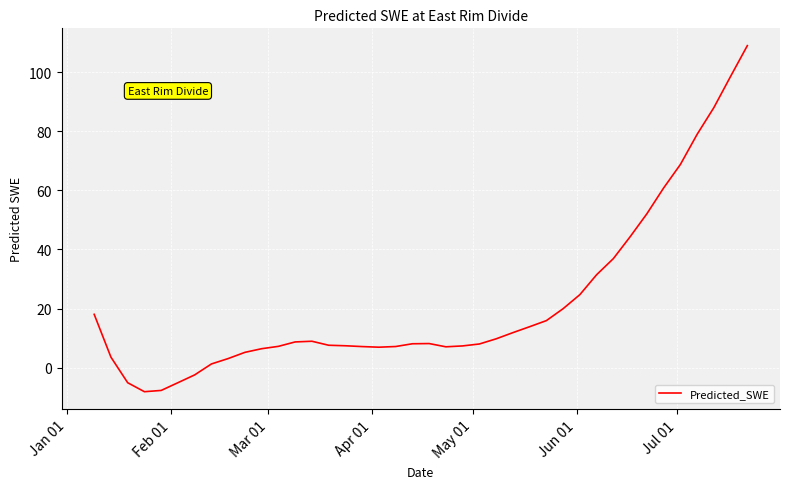

How many categories are shown in the chart?

40